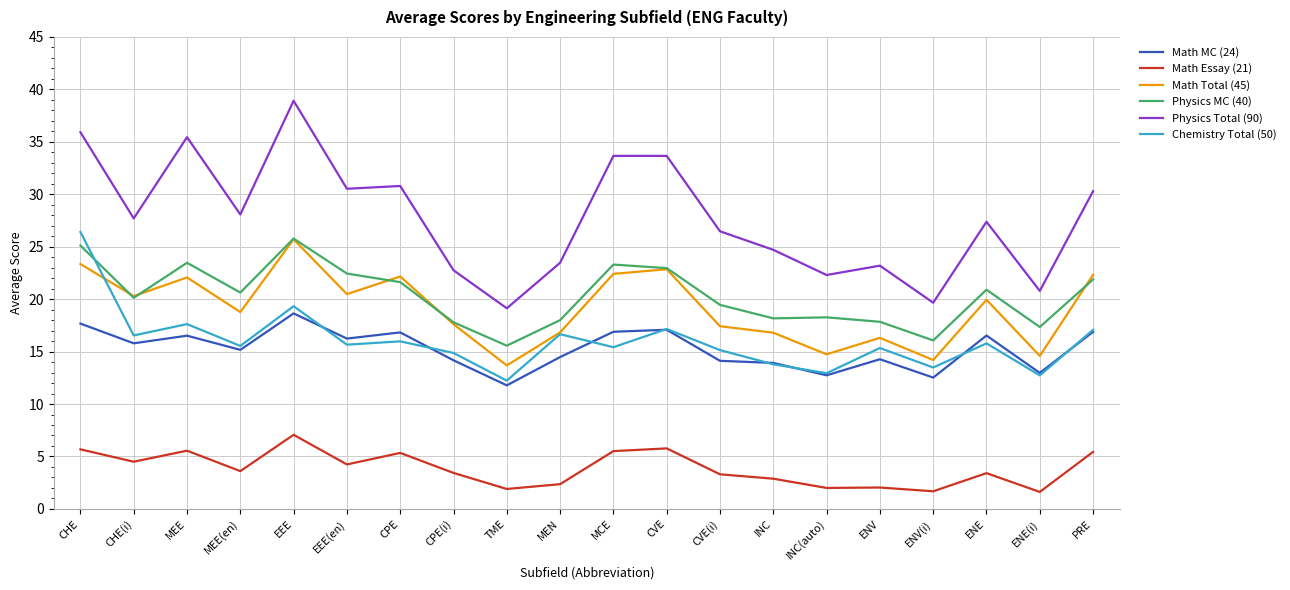

What is the maximum value shown in the chart?

38.9